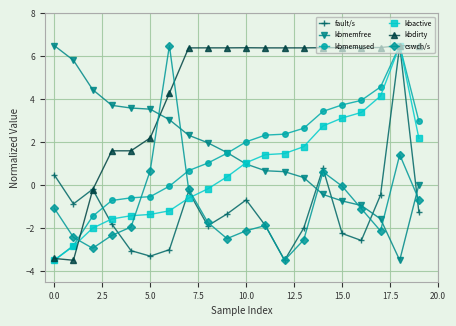

What is the difference between the maximum and minimum values in the fault/s series?

10.0